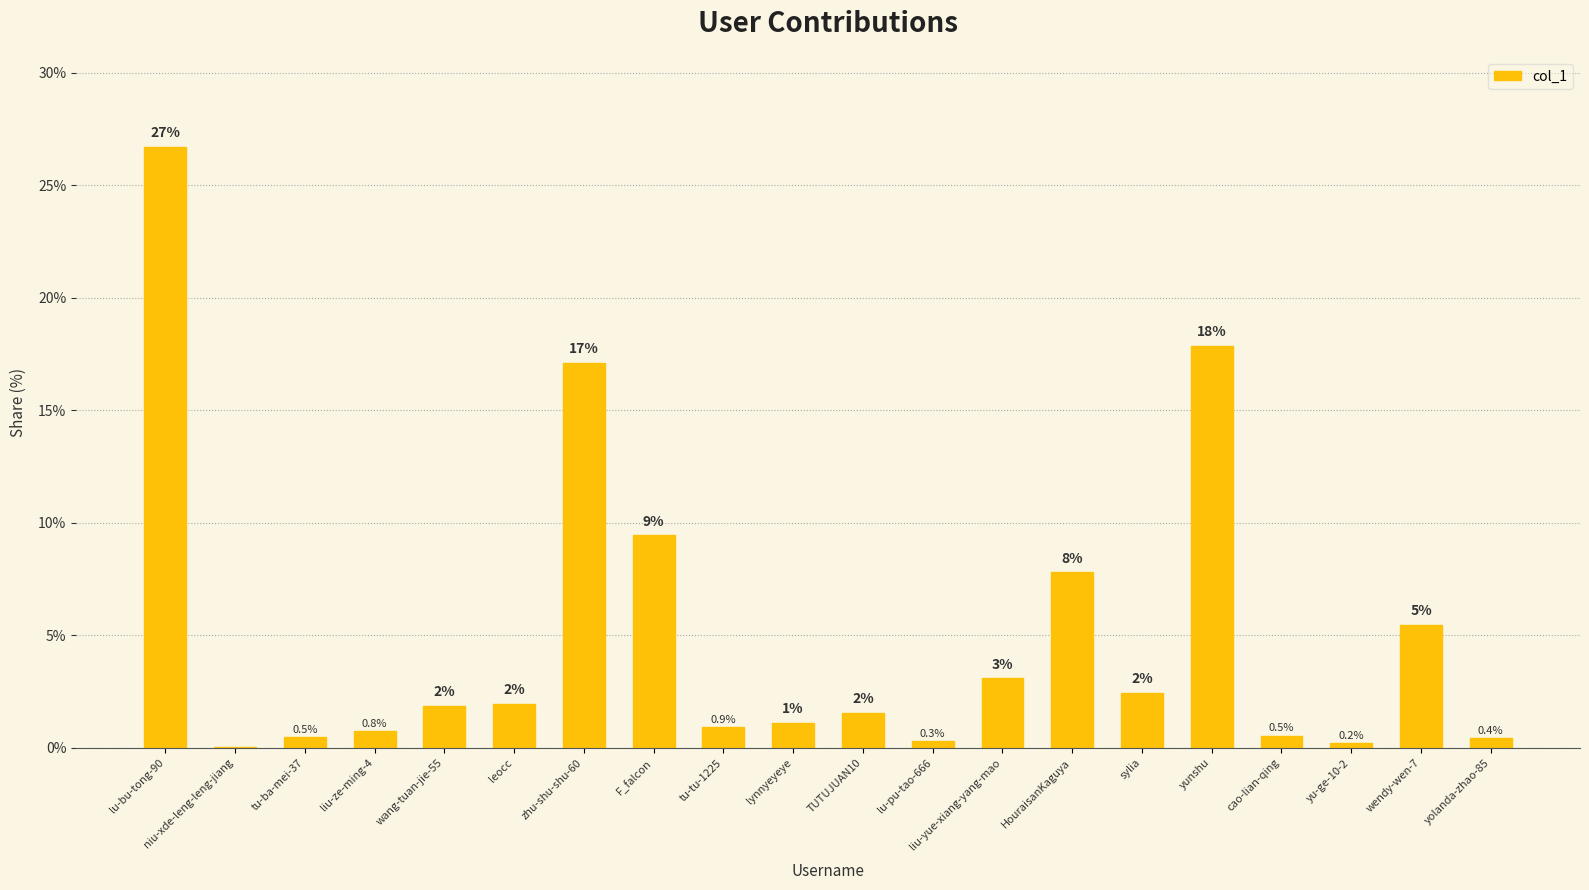

Are the bars horizontal?

No